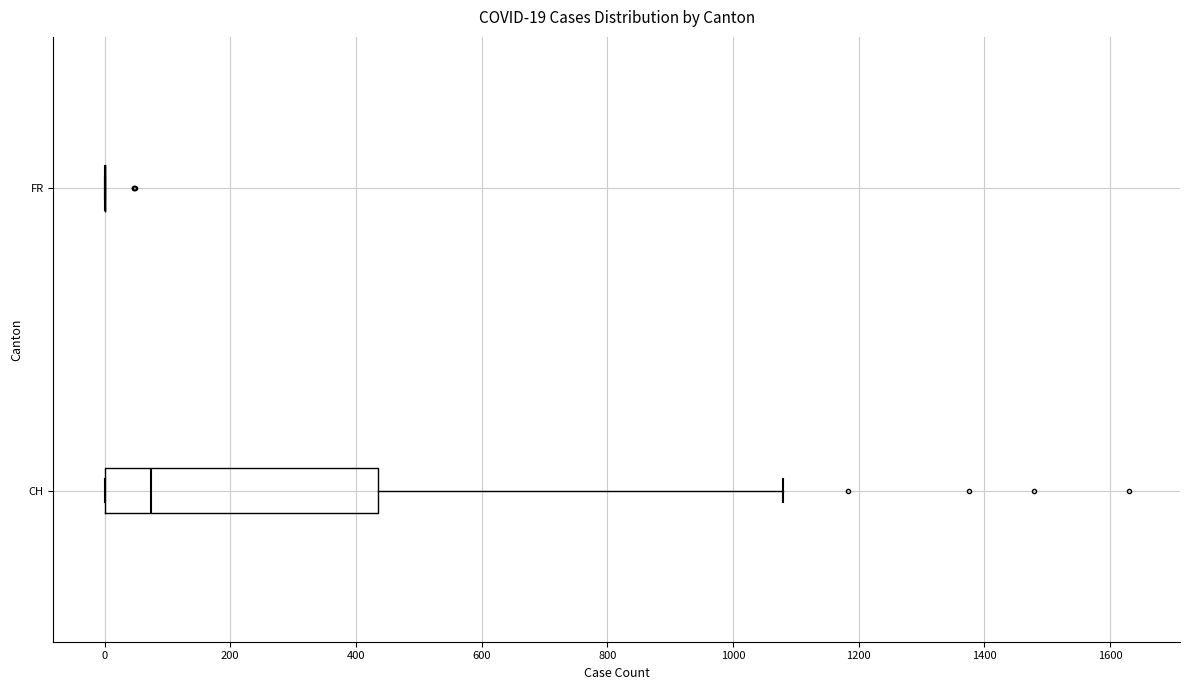

Comparing the boxes themselves (not the whiskers), which one is the widest?

CH